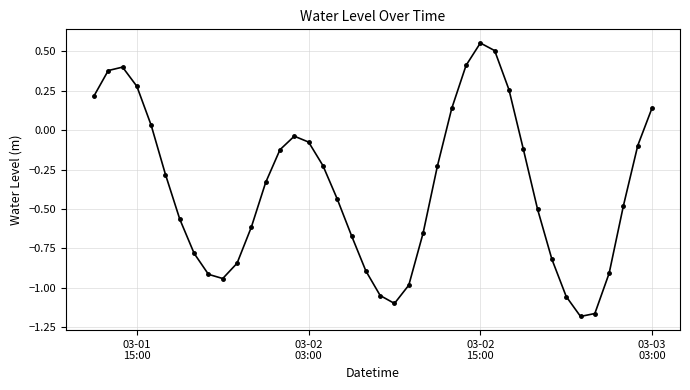

How many interior local peaks (higher than both neighbors) does the data have?

3